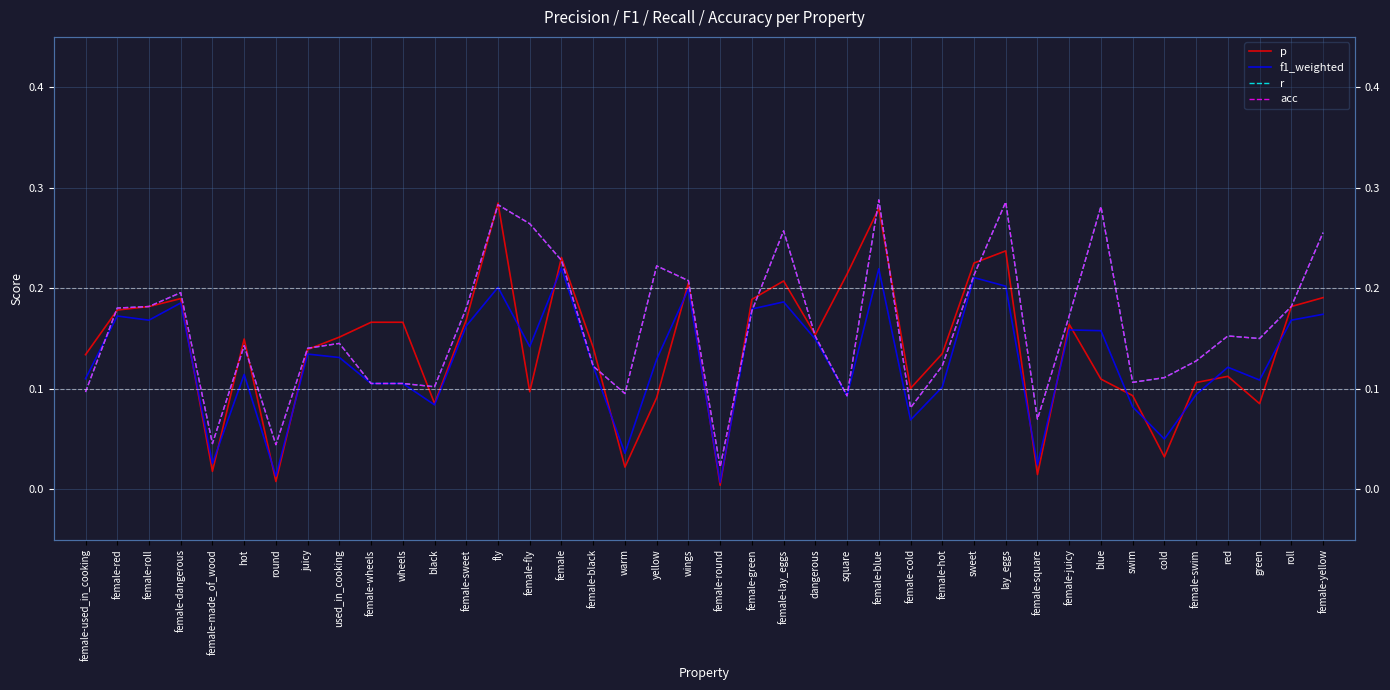

Between cold and round, which is larger?

cold